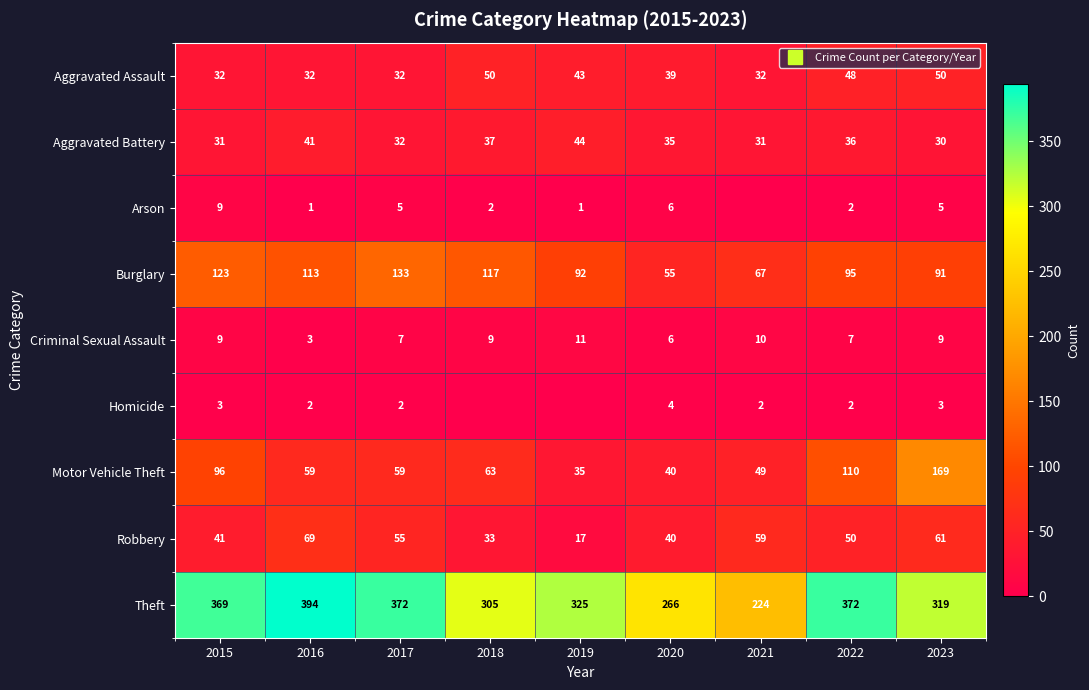

At which category does the chart reach its minimum across all series?

2021